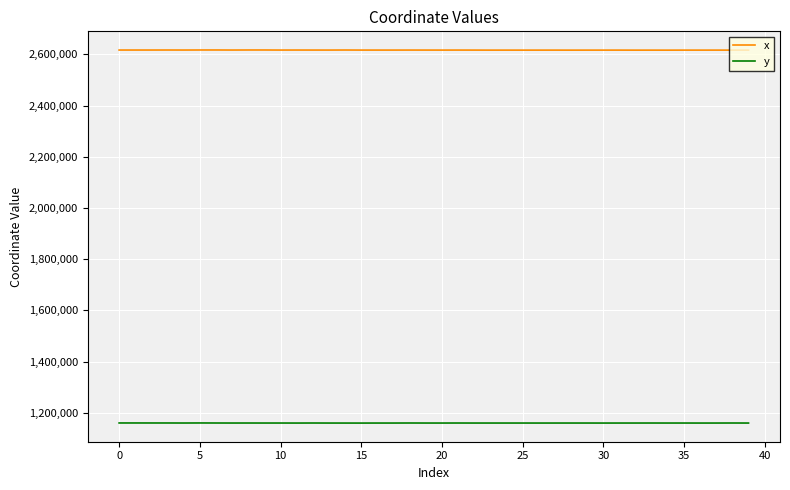

True or false: x and y intersect in this chart.

False